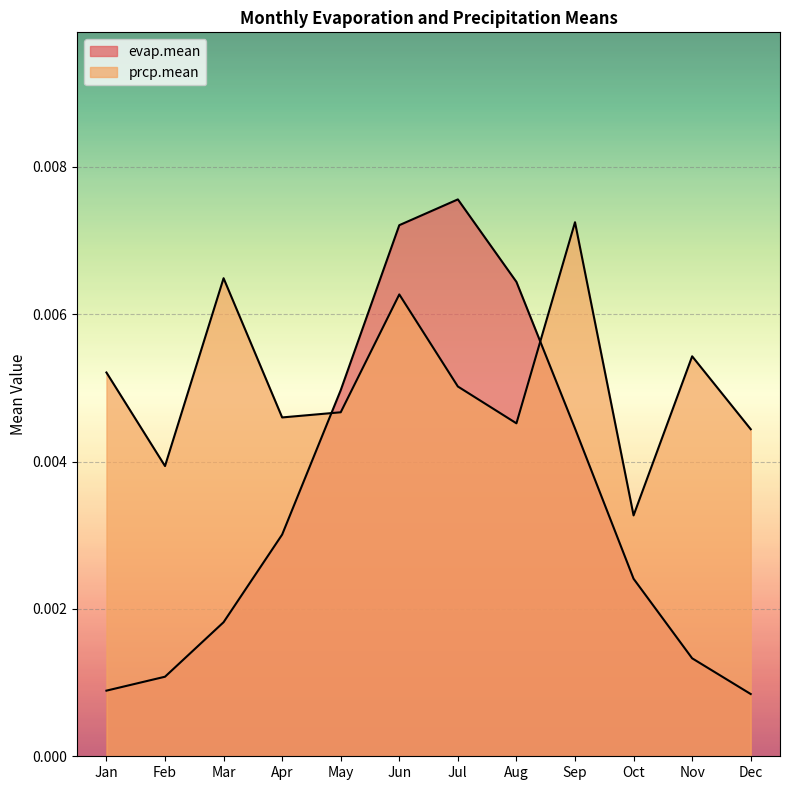

Rank the categories by evap.mean value from lowest to highest.

Dec, Jan, Feb, Nov, Mar, Oct, Apr, Sep, May, Aug, Jun, Jul